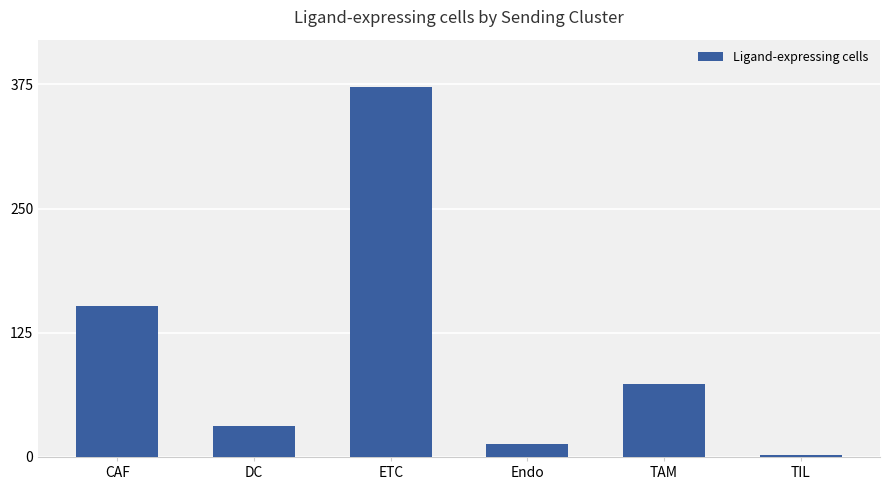

Does the chart contain any negative values?

No